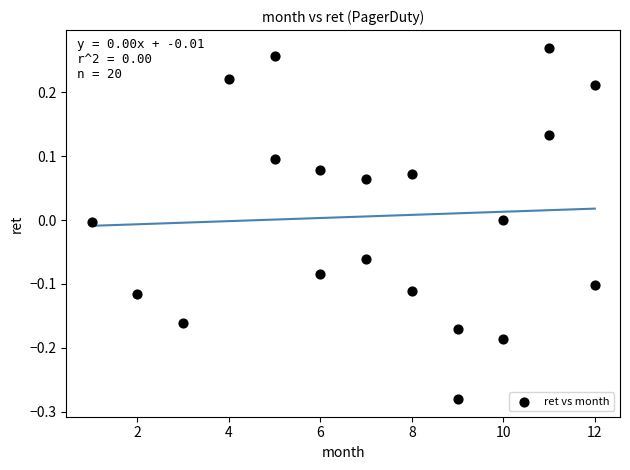

What is the range of Y values (max minus min)?

0.6